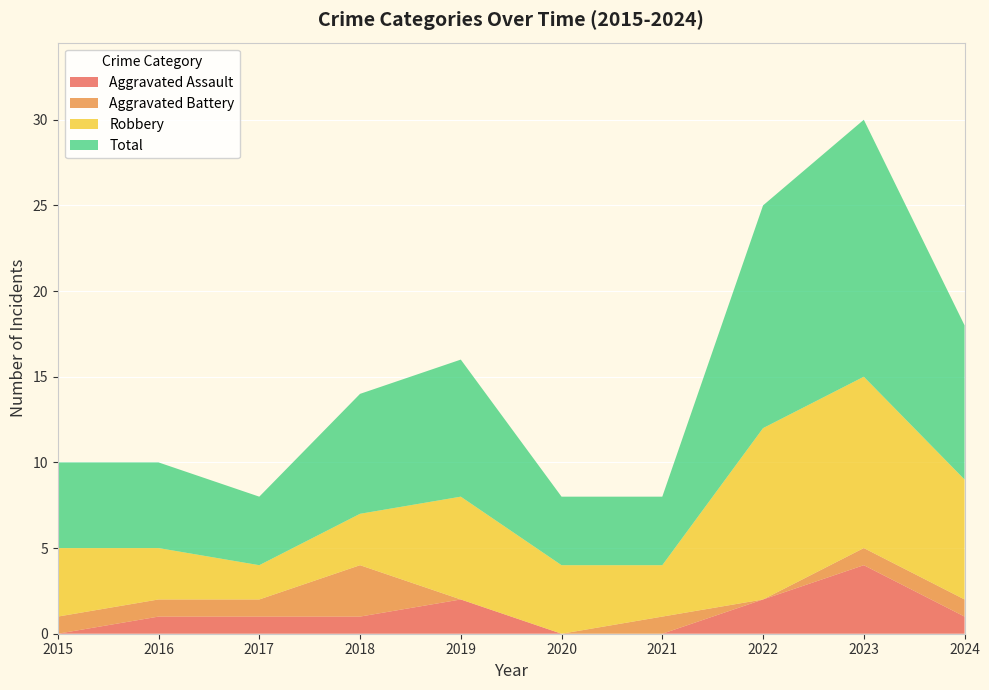

Reading left to right, list all the values displayed in this chart.

Aggravated Assault: 2015=0	2016=1	2017=1	2018=1	2019=2	2020=0	2021=0	2022=2	2023=4	2024=1
Aggravated Battery: 2015=1	2016=1	2017=1	2018=3	2019=0	2020=0	2021=1	2022=0	2023=1	2024=1
Robbery: 2015=4	2016=3	2017=2	2018=3	2019=6	2020=4	2021=3	2022=10	2023=10	2024=7
Total: 2015=5	2016=5	2017=4	2018=7	2019=8	2020=4	2021=4	2022=13	2023=15	2024=9